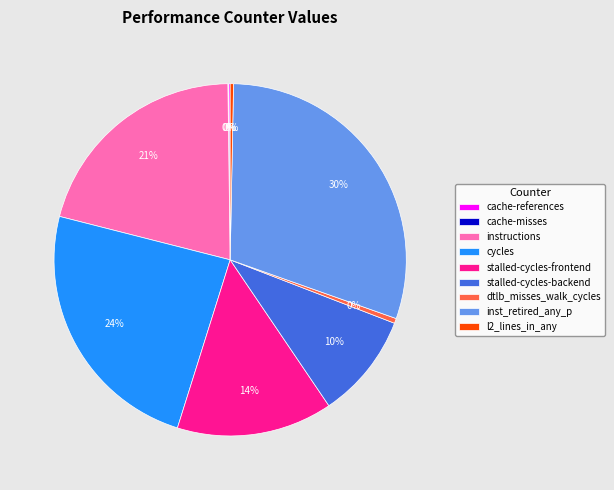

What percentage is the instructions slice, to the nearest percent?

21%